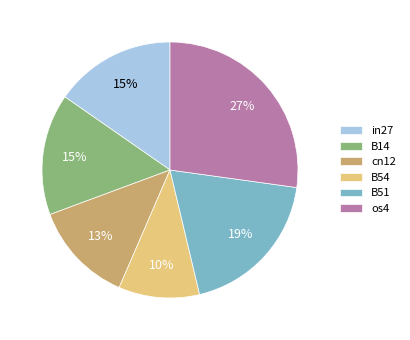

Is there any slice that represents more than half of the pie?

No